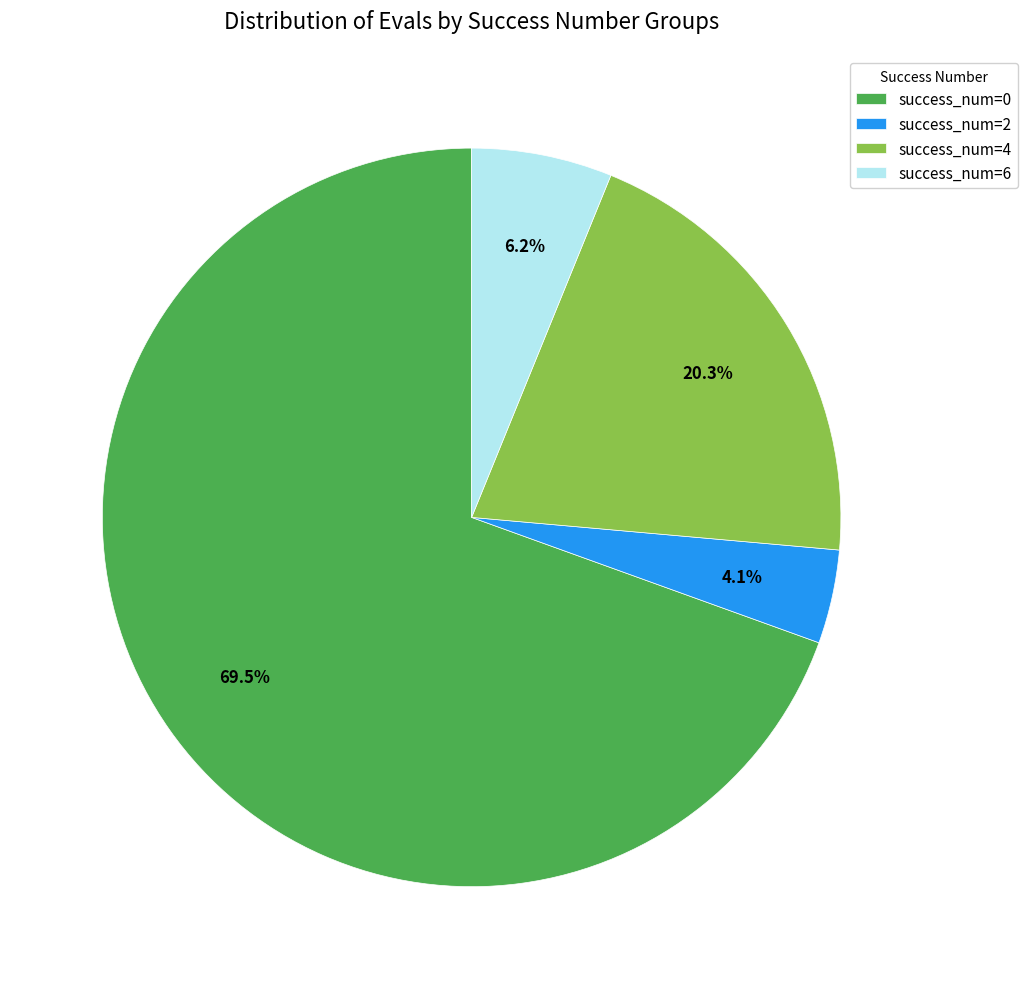

What is the smallest slice in the pie chart?

success_num=2